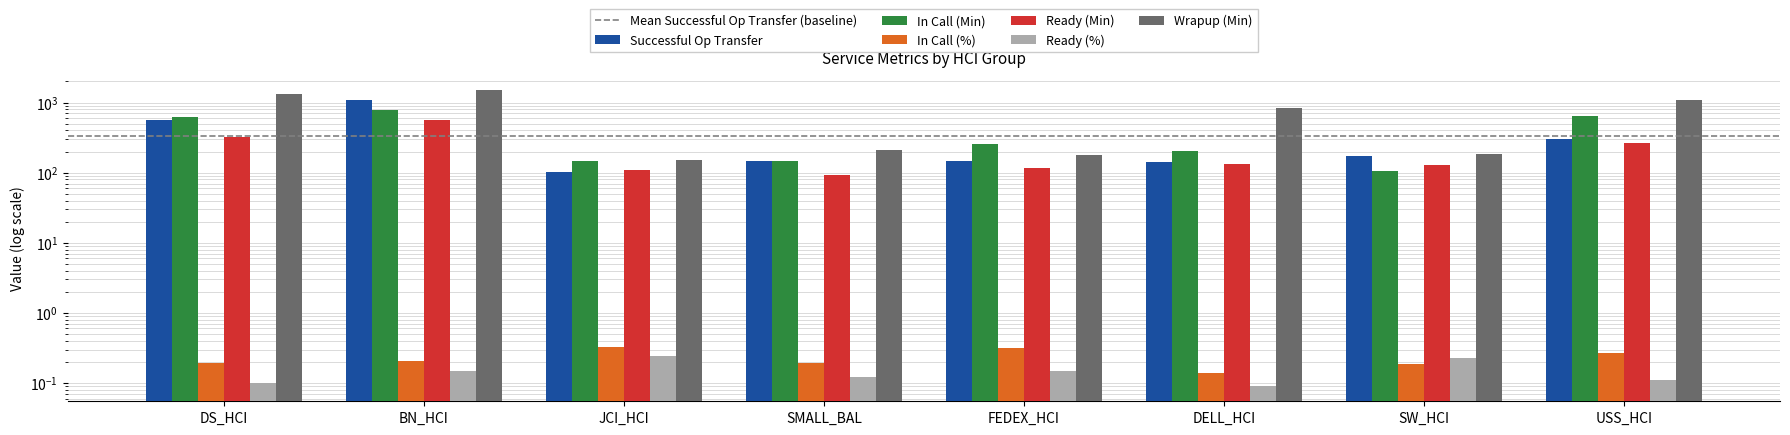

What is the difference between the maximum and second lowest values in the Wrapup (Min) series?

1344.6